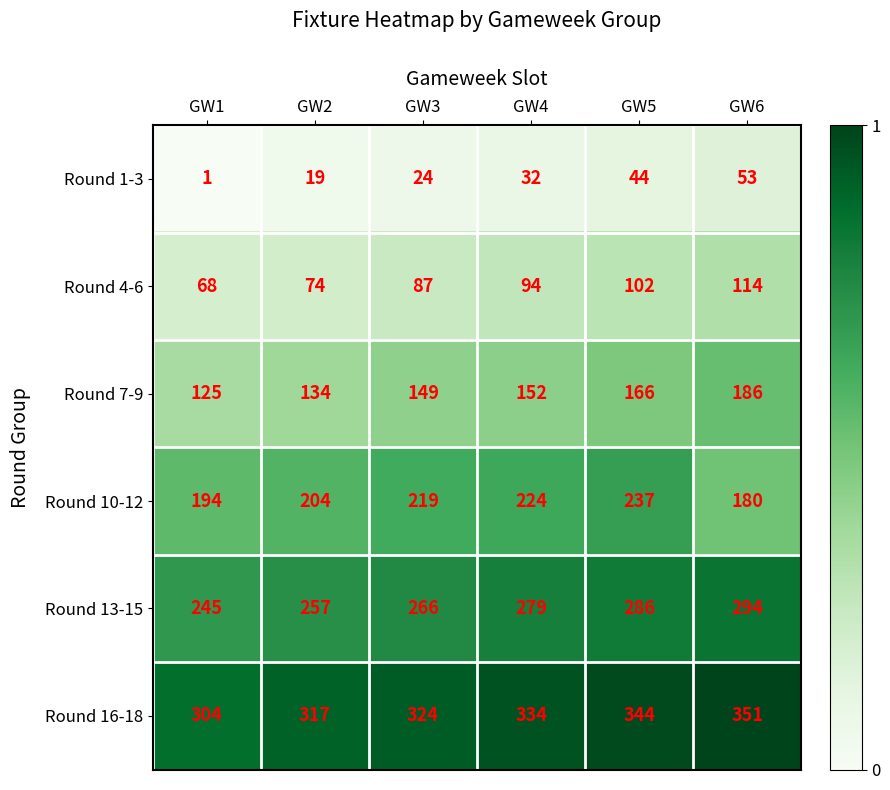

What is the difference between the Round 4-6 values at GW2 and GW4?

20